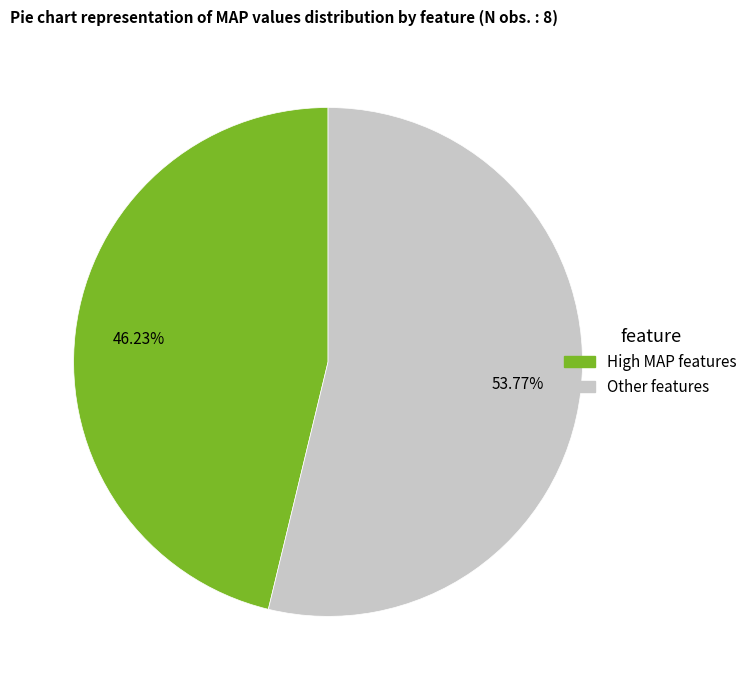

Does any single category account for the majority?

Yes